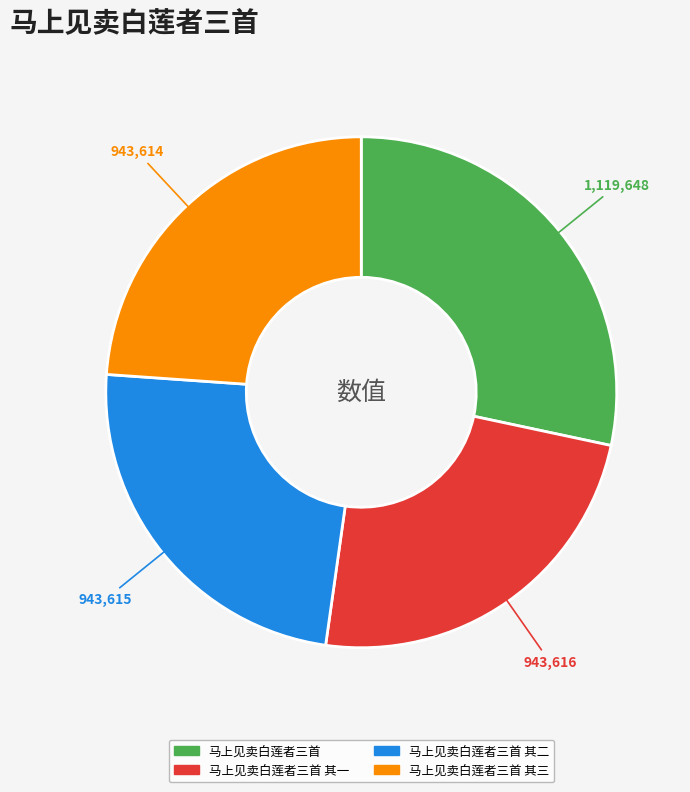

Is the sum of 马上见卖白莲者三首 and 马上见卖白莲者三首 其二 greater than half?

Yes